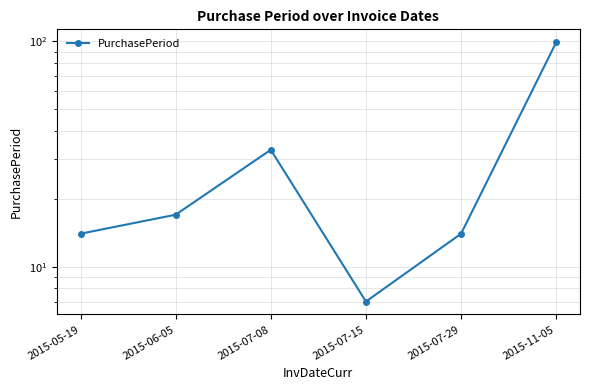

What is the label of the 3rd point from the left?

2015-07-08